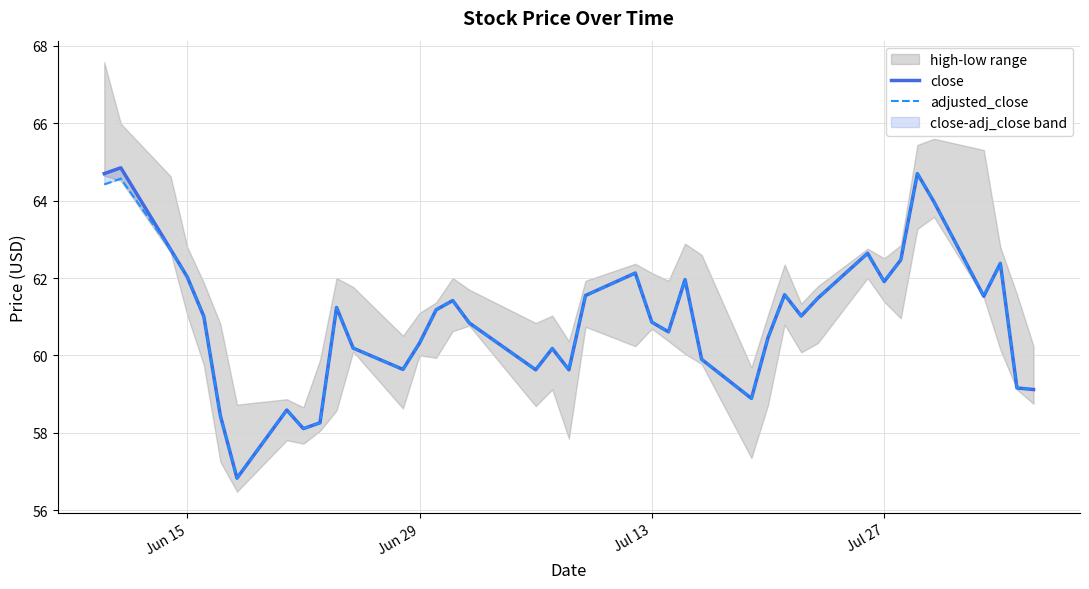

Count the number of categories in the chart.

40